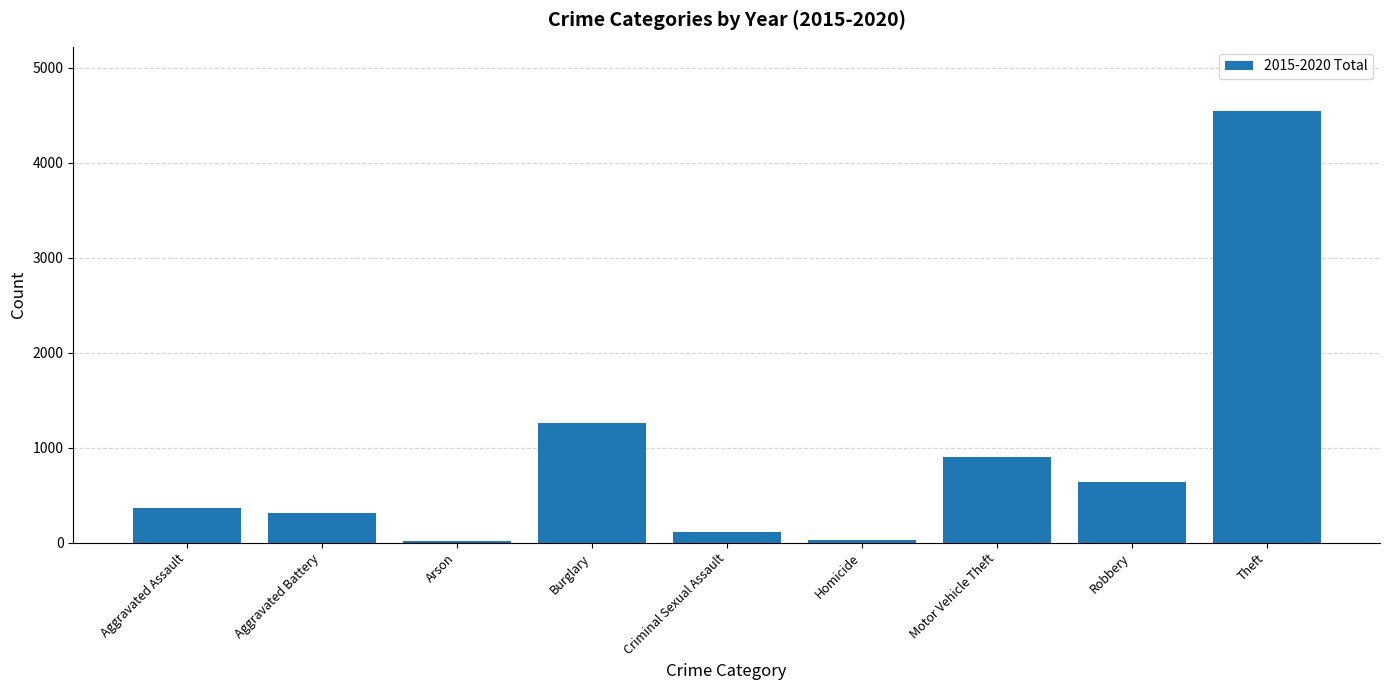

What is the value of the 8th bar from the left?

638